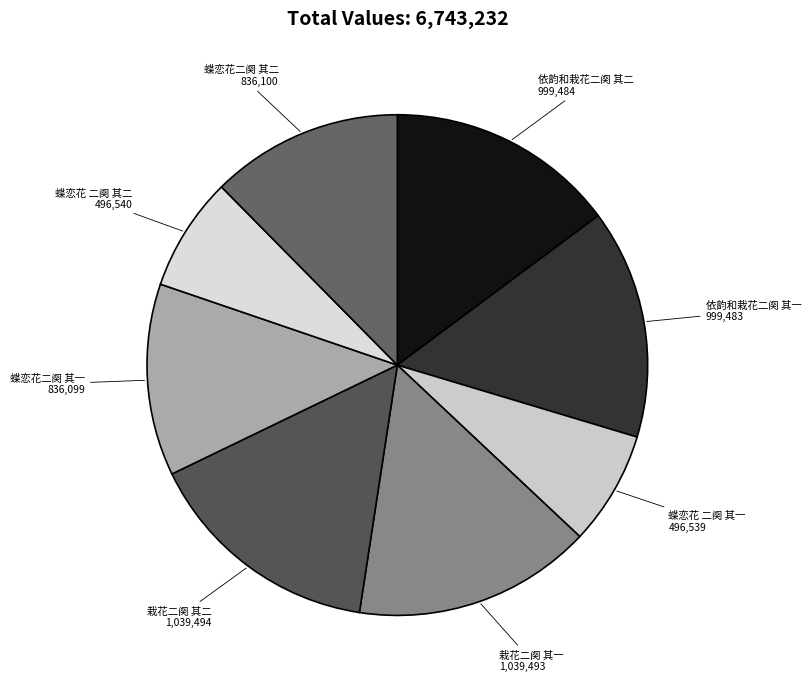

Which has a higher value, 蝶恋花二阕 其二 or 依韵和栽花二阕 其二?

依韵和栽花二阕 其二